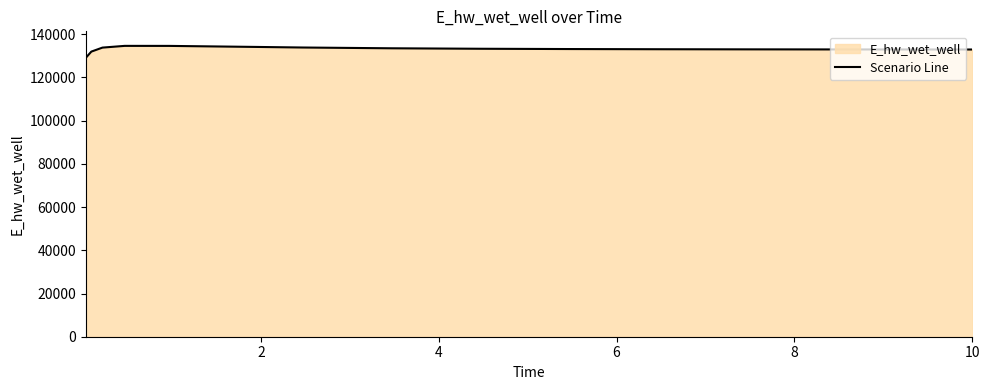

How many lines are shown in the chart?

1